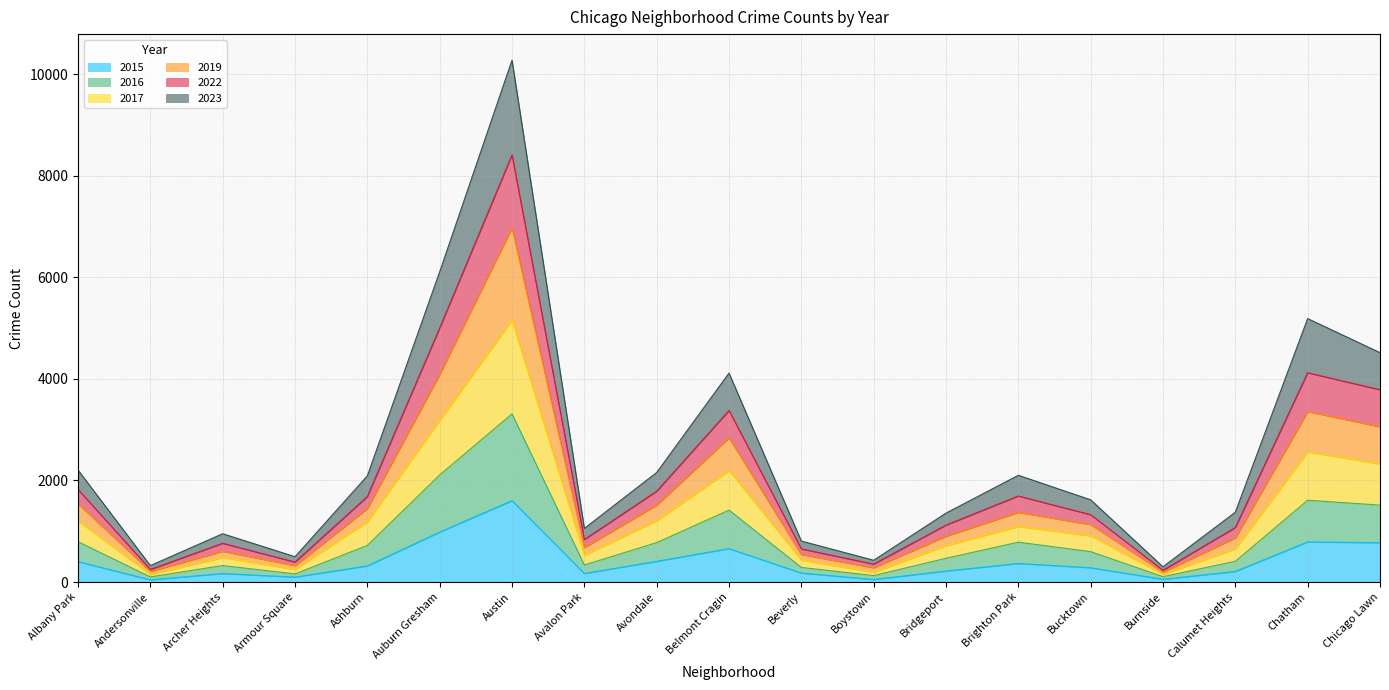

Which series changed the most between Albany Park and Burnside?

2023